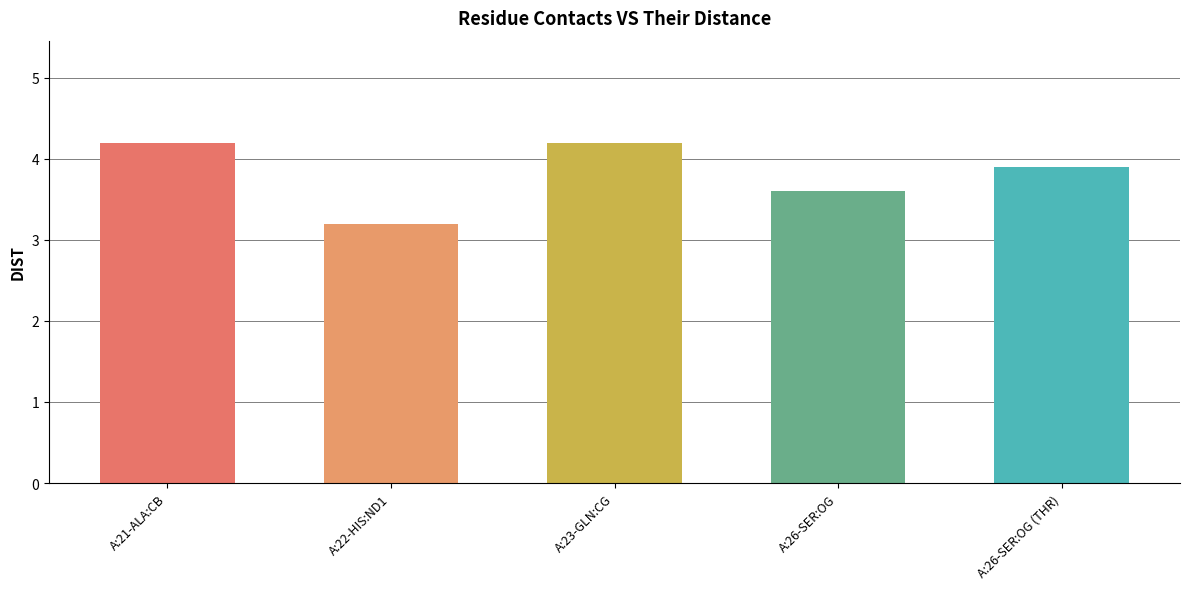

What is the approximate value at A:26-SER:OG?

3.6